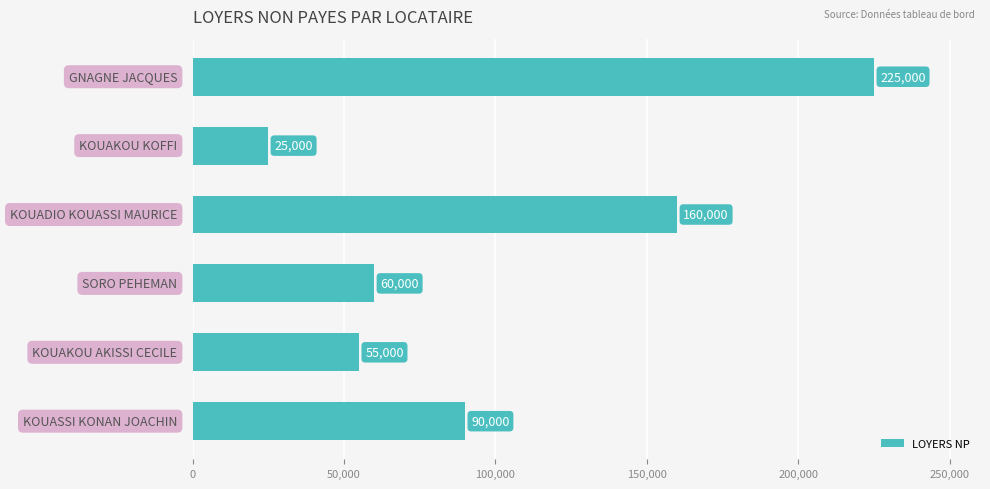

How many series are shown in this chart?

1